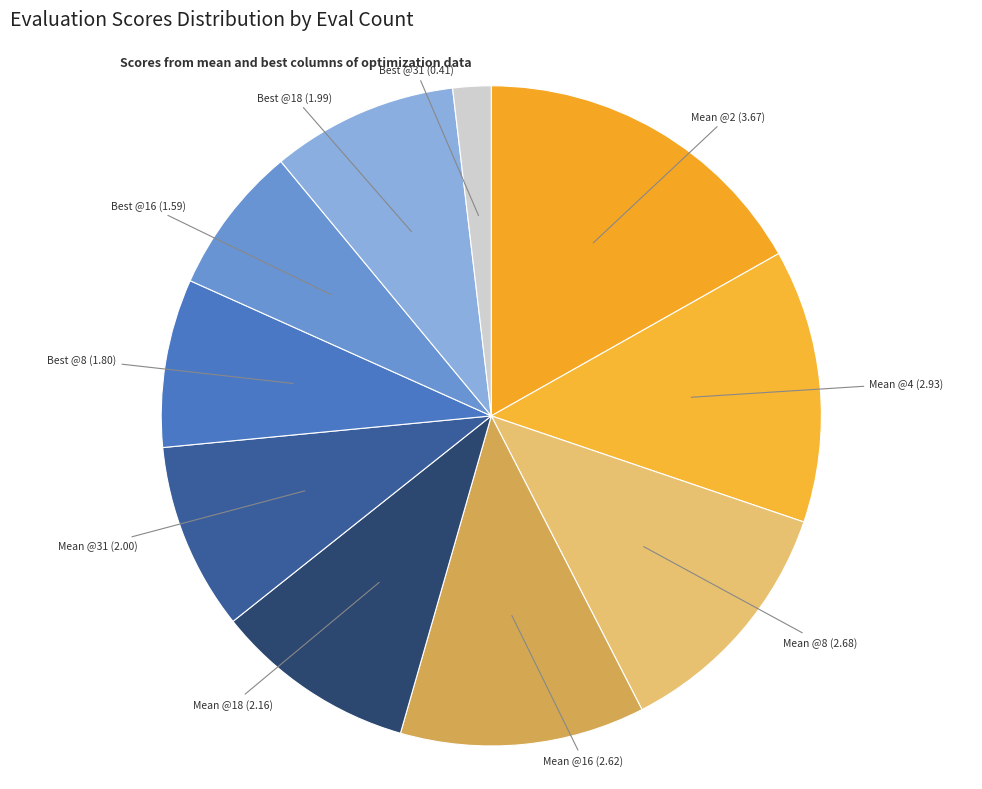

Does any single category account for the majority?

No